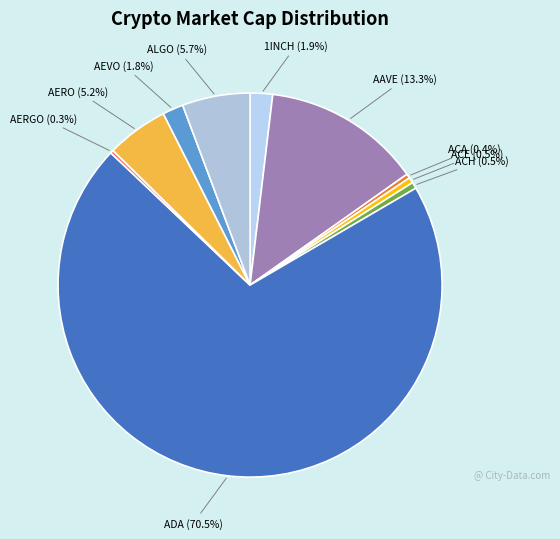

How many slices are in this pie chart?

10